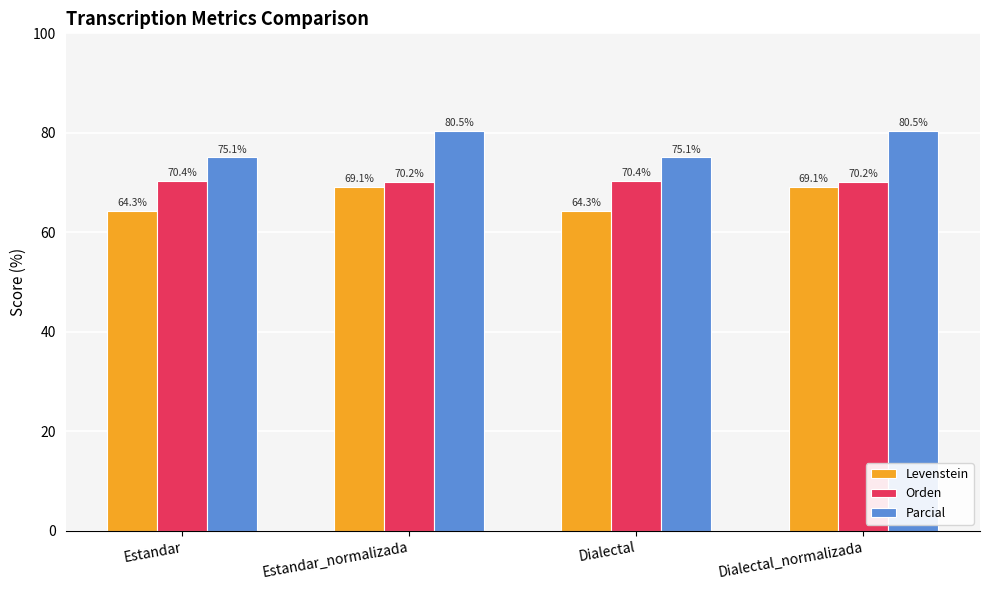

What position from the left is Dialectal_normalizada?

4